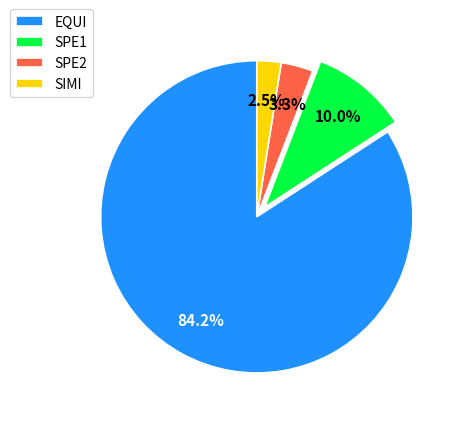

The EQUI slice represents 84% of the pie. True or false?

True